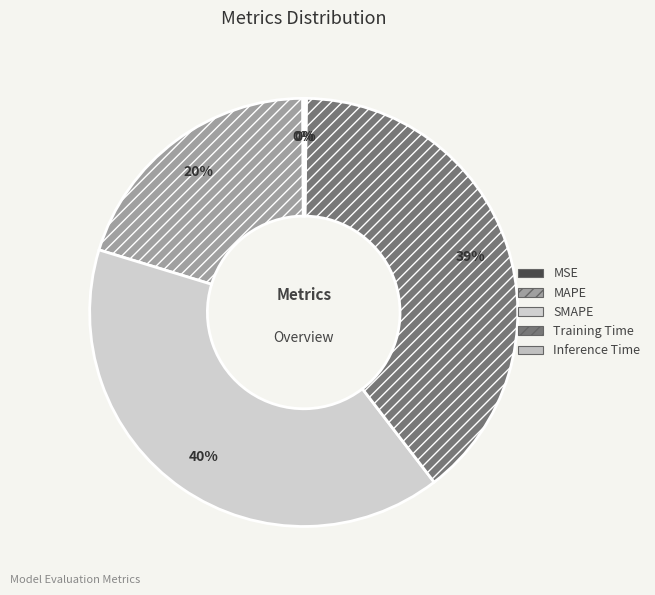

Which slice is the largest?

SMAPE